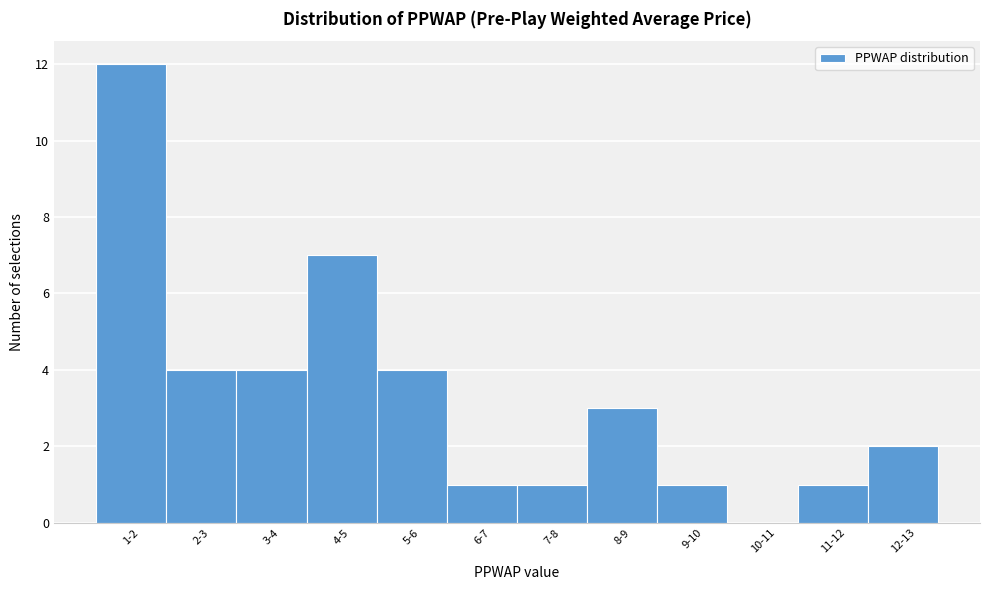

Reading right to left, extract all data points from this chart.

12-13=2	11-12=1	10-11=0	9-10=1	8-9=3	7-8=1	6-7=1	5-6=4	4-5=7	3-4=4	2-3=4	1-2=12